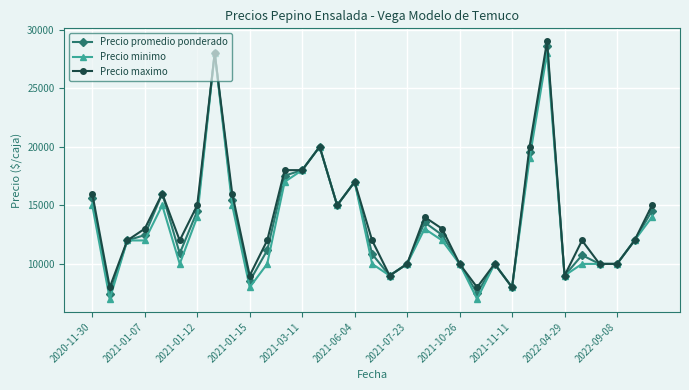

How many lines are shown in the chart?

3